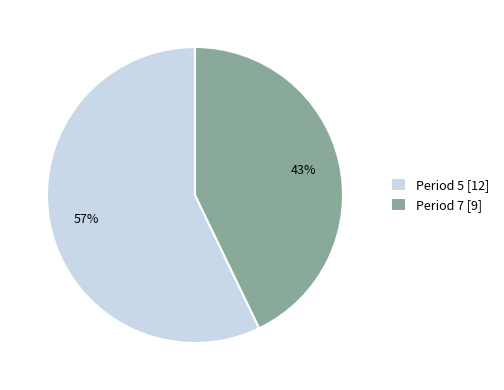

Is it true that Period 7 is 43% of the pie?

True